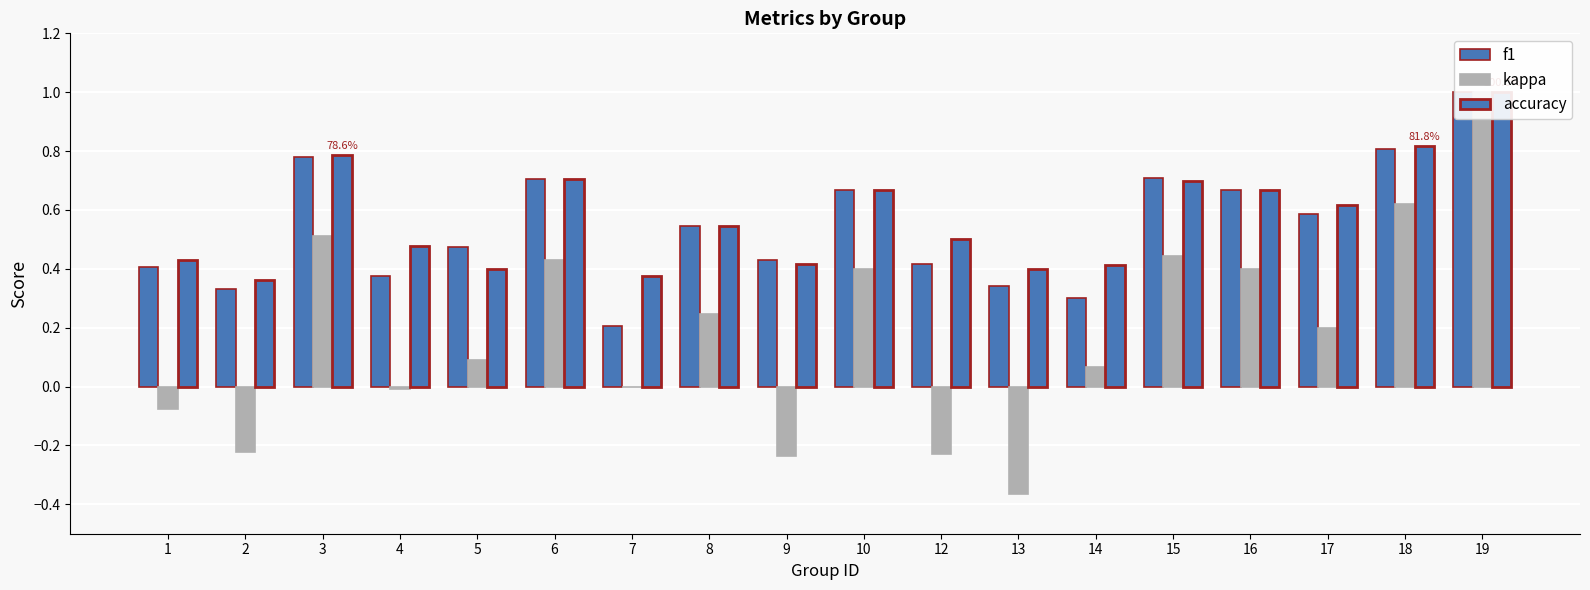

What is the minimum value for accuracy?

0.4